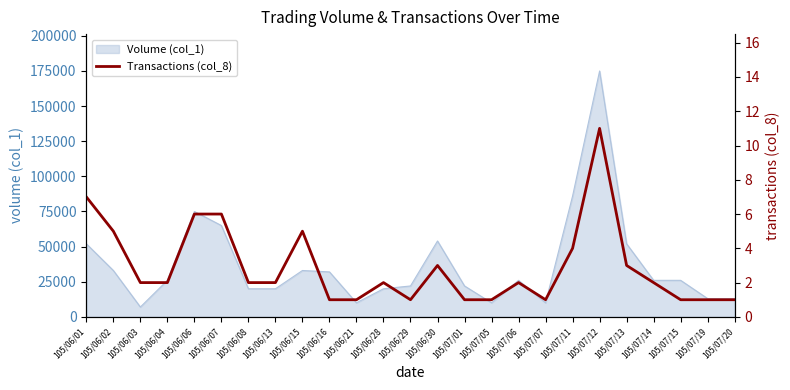

How many categories are shown in the chart?

25